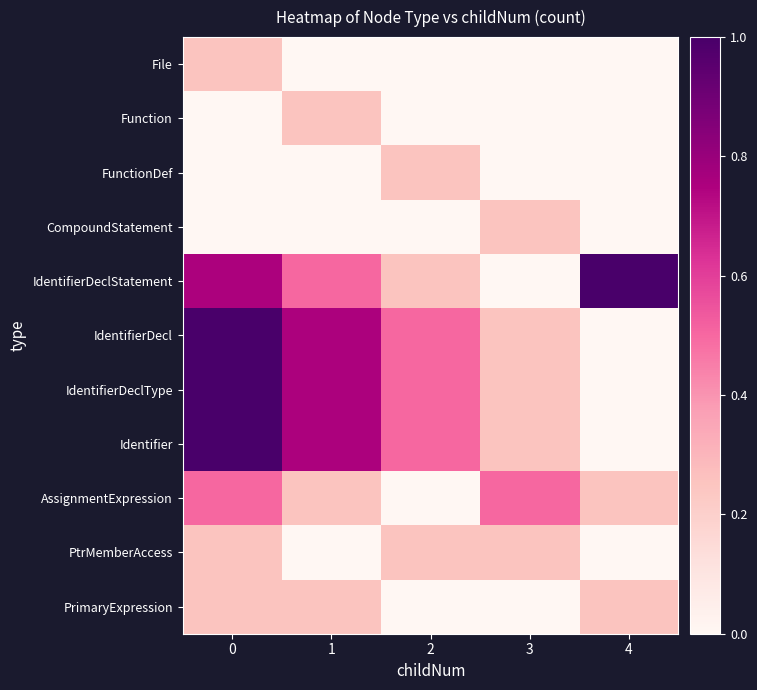

Reading left to right, transcribe all the data shown in this chart.

File: 0=0.2	1=0.0	2=0.0	3=0.0	4=0.0
Function: 0=0.0	1=0.2	2=0.0	3=0.0	4=0.0
FunctionDef: 0=0.0	1=0.0	2=0.2	3=0.0	4=0.0
CompoundStatement: 0=0.0	1=0.0	2=0.0	3=0.2	4=0.0
IdentifierDeclStatement: 0=0.8	1=0.5	2=0.2	3=0.0	4=1.0
IdentifierDecl: 0=1.0	1=0.8	2=0.5	3=0.2	4=0.0
IdentifierDeclType: 0=1.0	1=0.8	2=0.5	3=0.2	4=0.0
Identifier: 0=1.0	1=0.8	2=0.5	3=0.2	4=0.0
AssignmentExpression: 0=0.5	1=0.2	2=0.0	3=0.5	4=0.2
PtrMemberAccess: 0=0.2	1=0.0	2=0.2	3=0.2	4=0.0
PrimaryExpression: 0=0.2	1=0.2	2=0.0	3=0.0	4=0.2